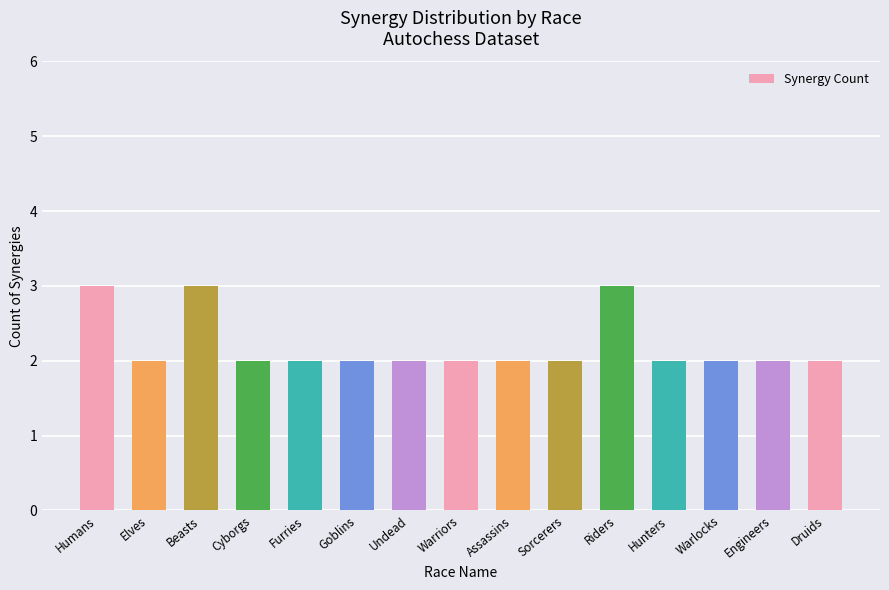

The chart shows a value of 2 at Druids. True or false?

True